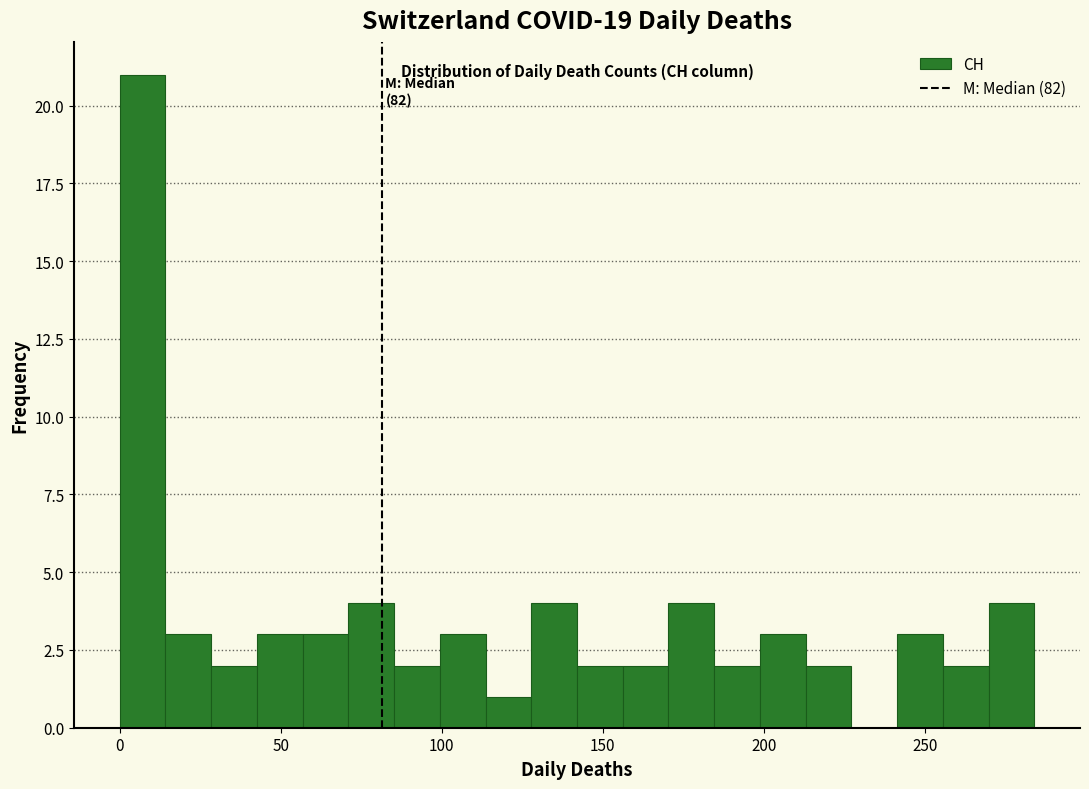

Around what value on the x-axis is the tallest bar? Give the approximate position of its centre, as read against the axis.

5